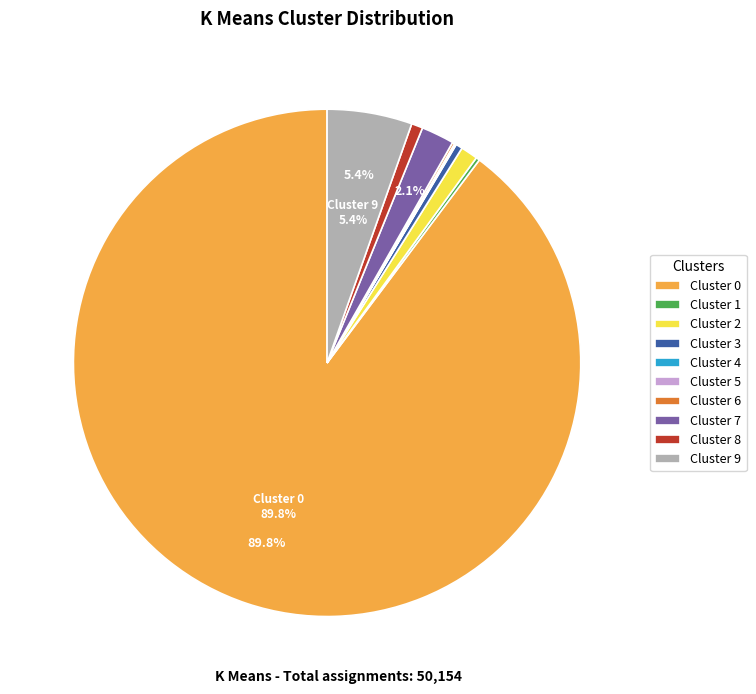

Does Cluster 0 account for over 50% of the chart?

Yes